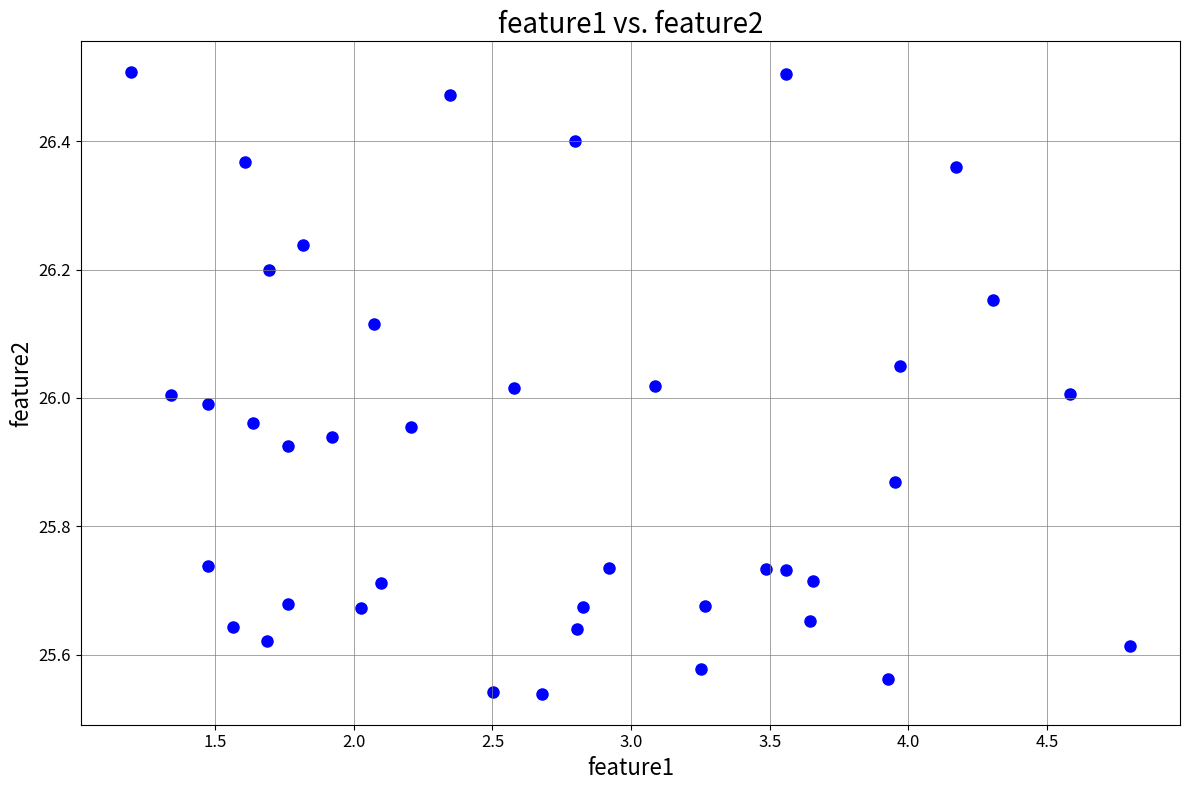

What is the range of Y values (max minus min)?

1.0